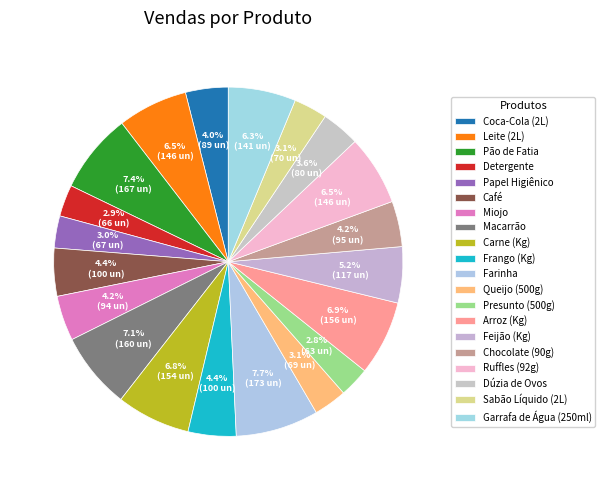

What percentage is the Feijão (Kg) slice, to the nearest percent?

5%